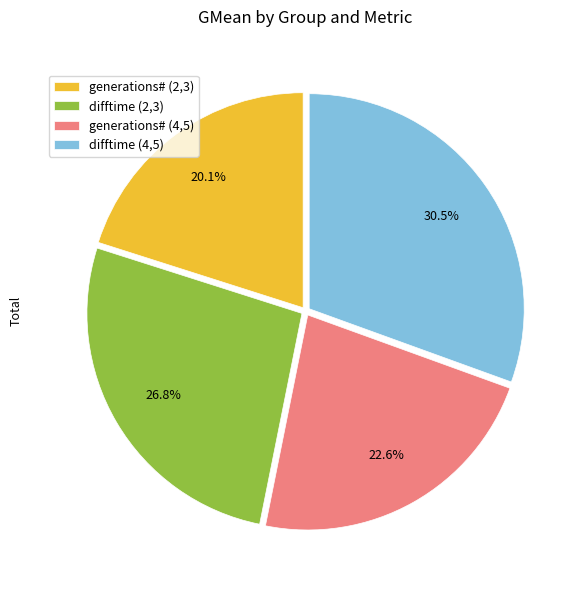

Count the number of slices in the pie.

4